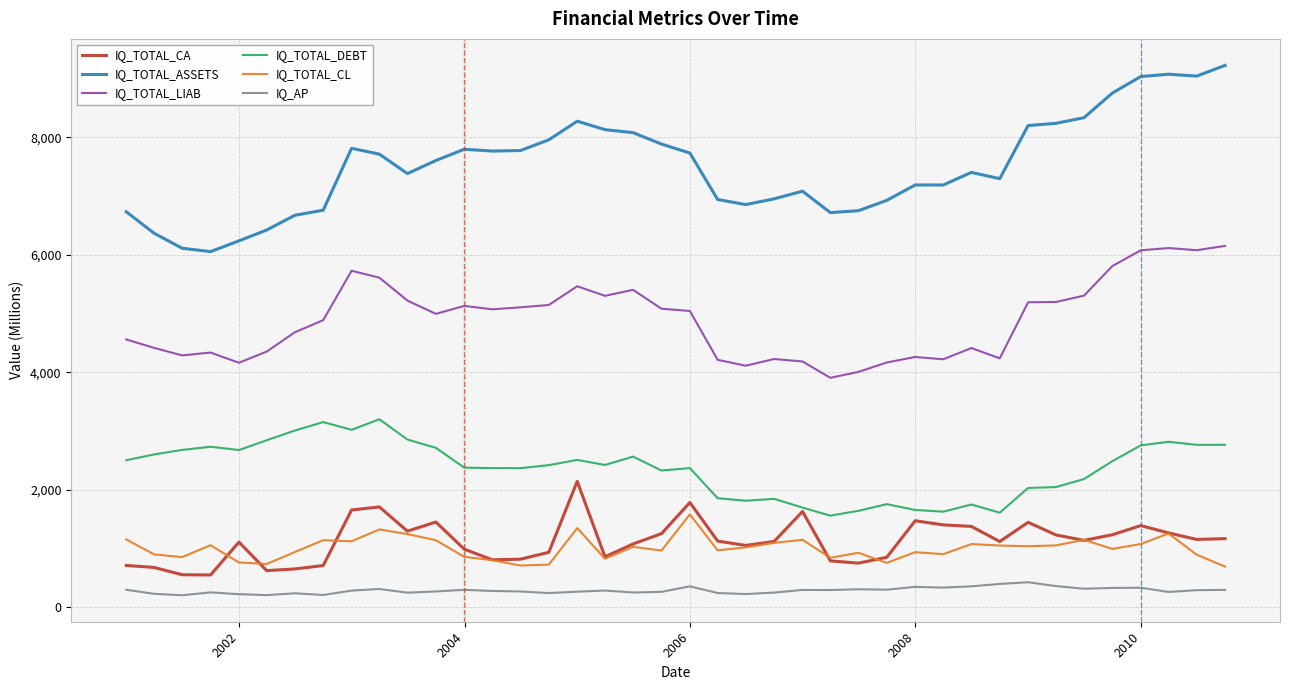

What is the average value of the IQ_TOTAL_CA series?

1126.7